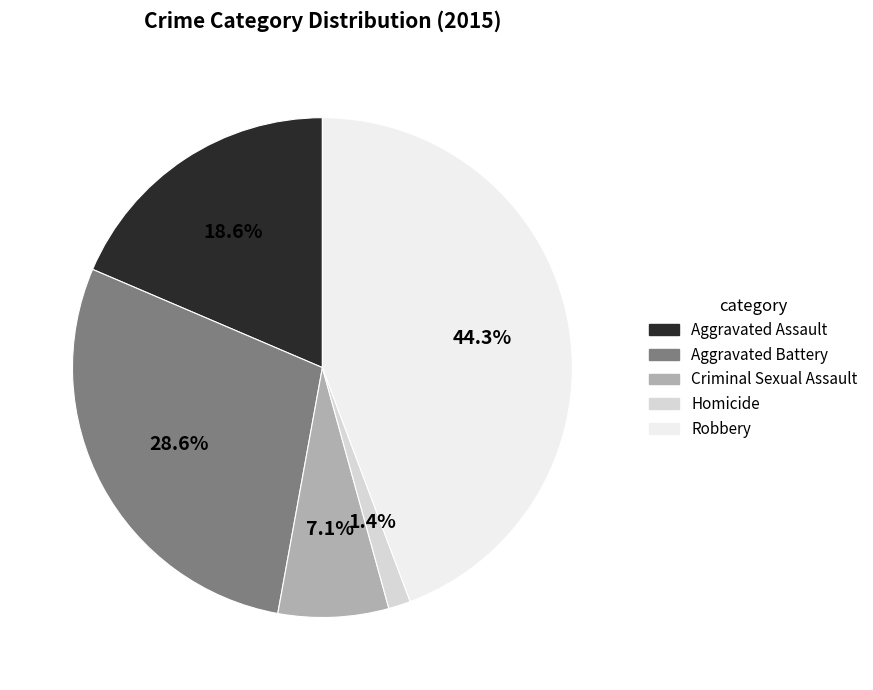

Between Aggravated Assault and Robbery, which is larger?

Robbery